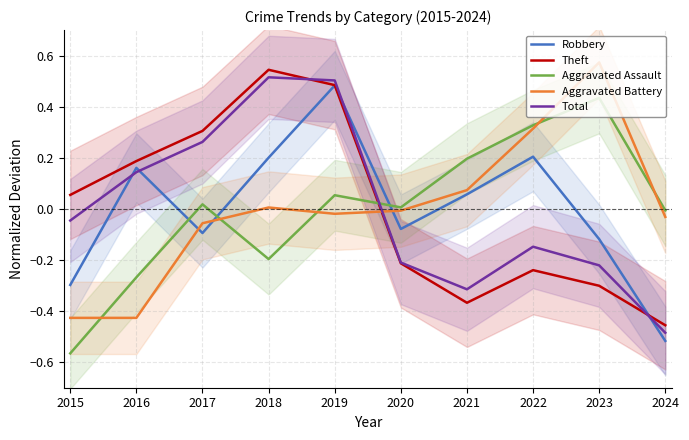

Reading left to right, what are all the values shown in this chart?

Robbery: 2015=-0.3	2016=0.2	2017=-0.1	2018=0.2	2019=0.5	2020=-0.1	2021=0.1	2022=0.2	2023=-0.1	2024=-0.5
Theft: 2015=0.1	2016=0.2	2017=0.3	2018=0.5	2019=0.5	2020=-0.2	2021=-0.4	2022=-0.2	2023=-0.3	2024=-0.5
Aggravated Assault: 2015=-0.6	2016=-0.3	2017=0.0	2018=-0.2	2019=0.1	2020=0.0	2021=0.2	2022=0.3	2023=0.4	2024=-0.0
Aggravated Battery: 2015=-0.4	2016=-0.4	2017=-0.1	2018=0.0	2019=-0.0	2020=-0.0	2021=0.1	2022=0.3	2023=0.6	2024=-0.0
Total: 2015=-0.0	2016=0.1	2017=0.3	2018=0.5	2019=0.5	2020=-0.2	2021=-0.3	2022=-0.1	2023=-0.2	2024=-0.5